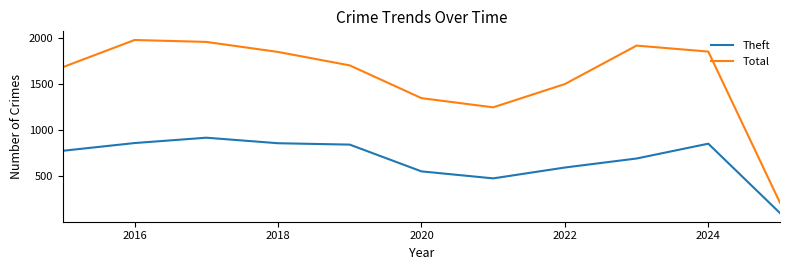

What is the highest value of the Theft series?

916